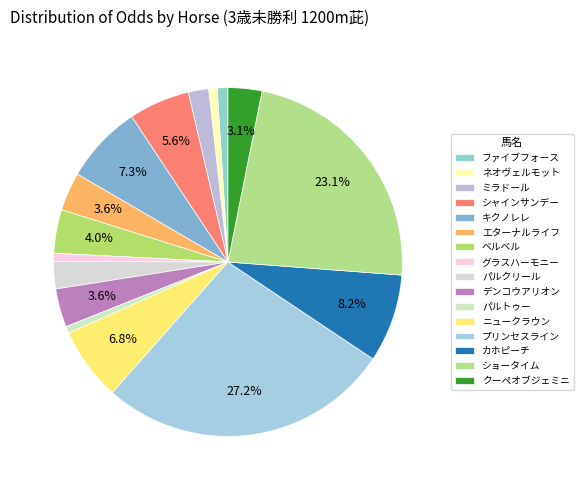

How many slices are in this pie chart?

16